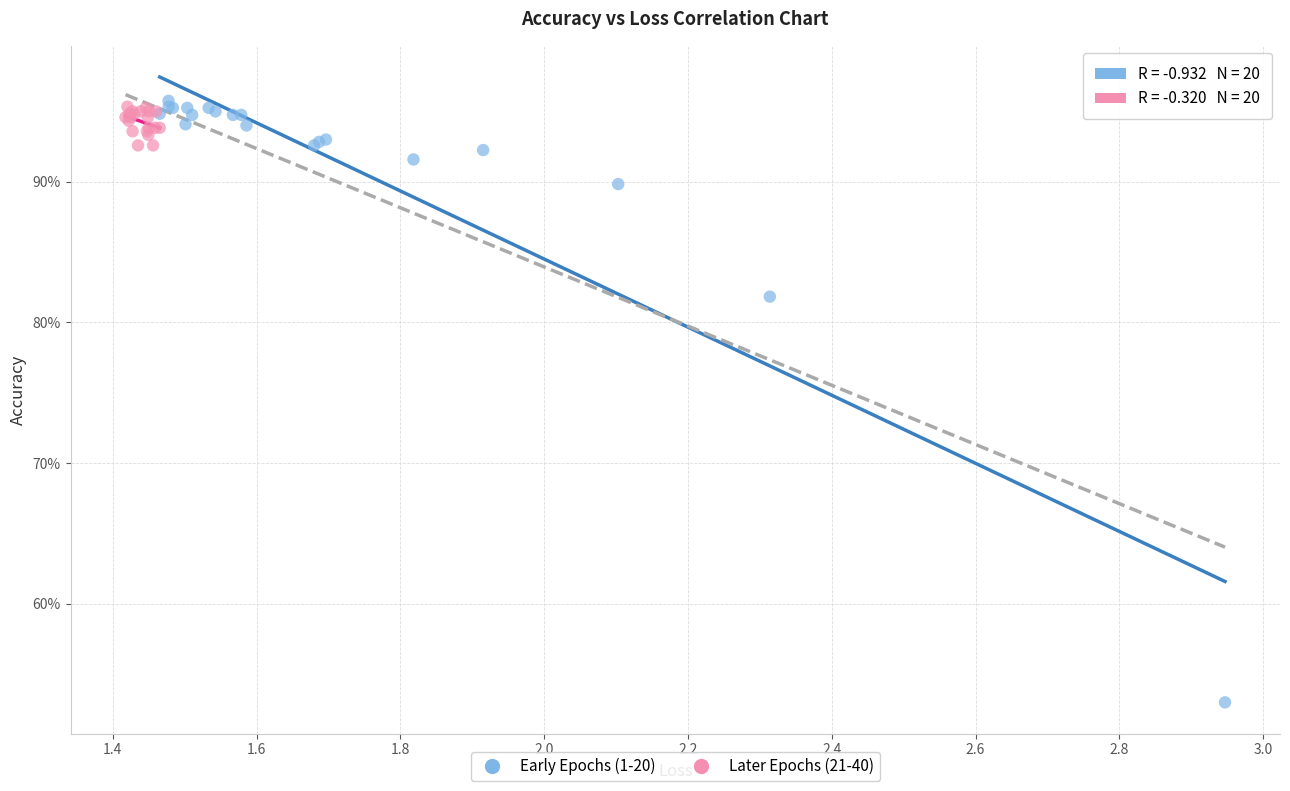

Which series has the largest Y range (max minus min)?

Early Epochs (1-20)